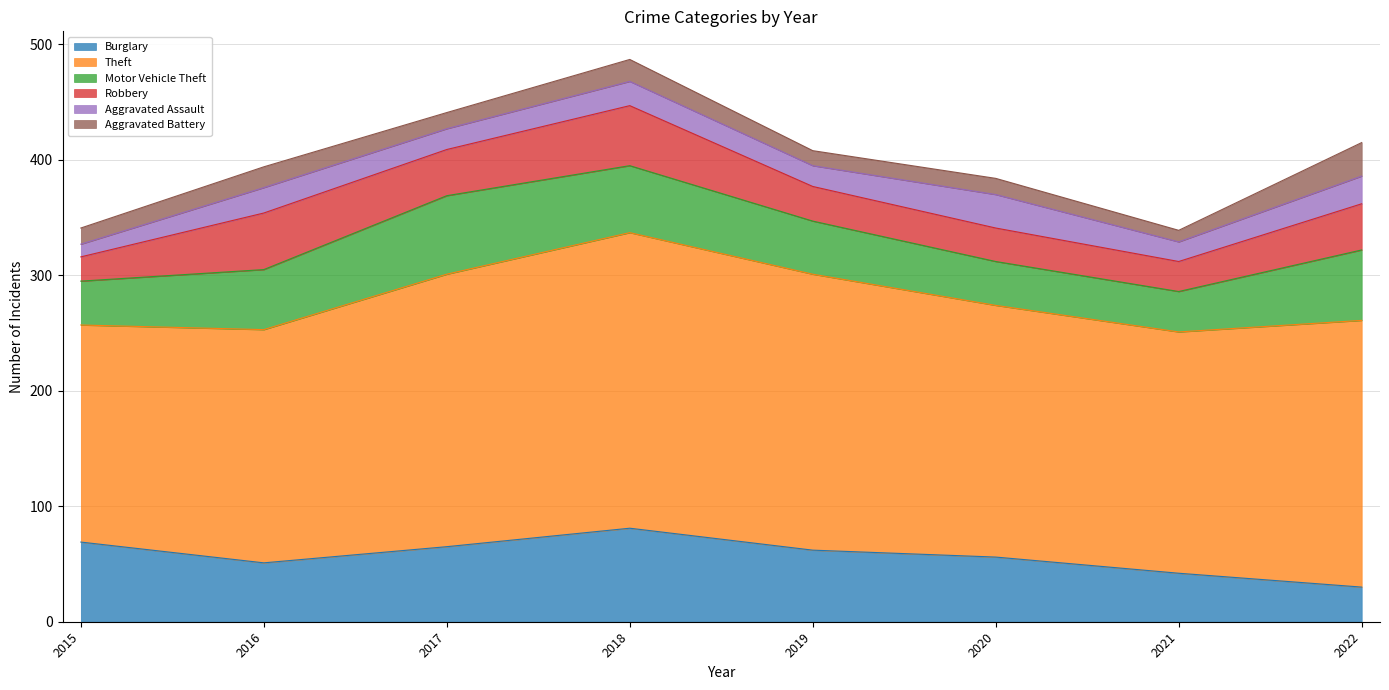

What is the total value across all series at 2021?

339